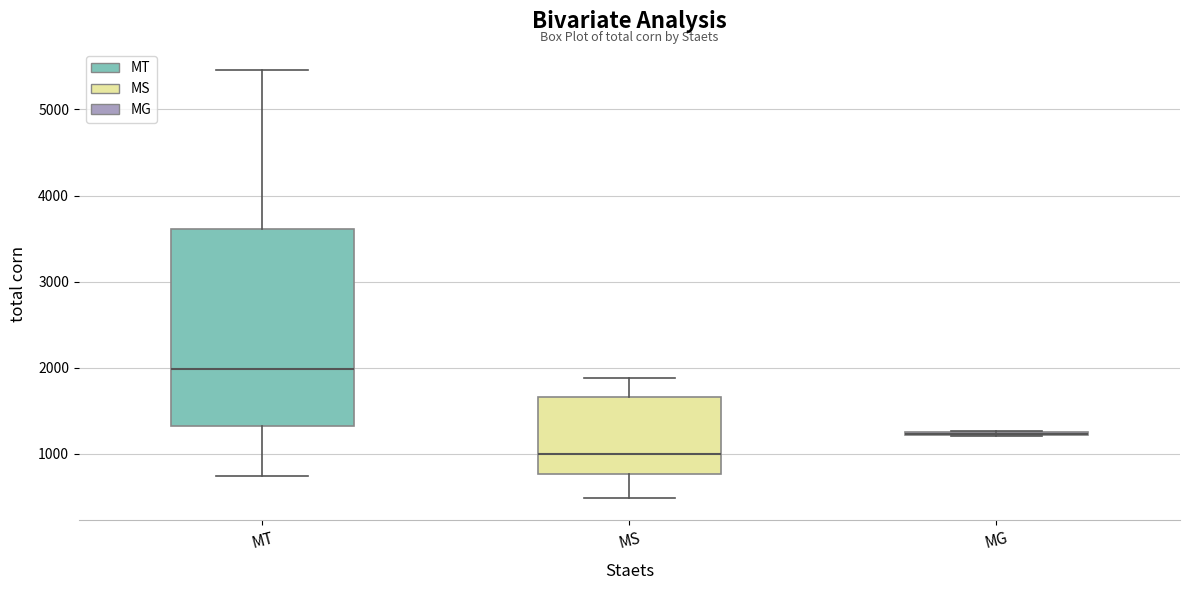

Which box is the tallest, from its lower edge to its upper edge?

MT